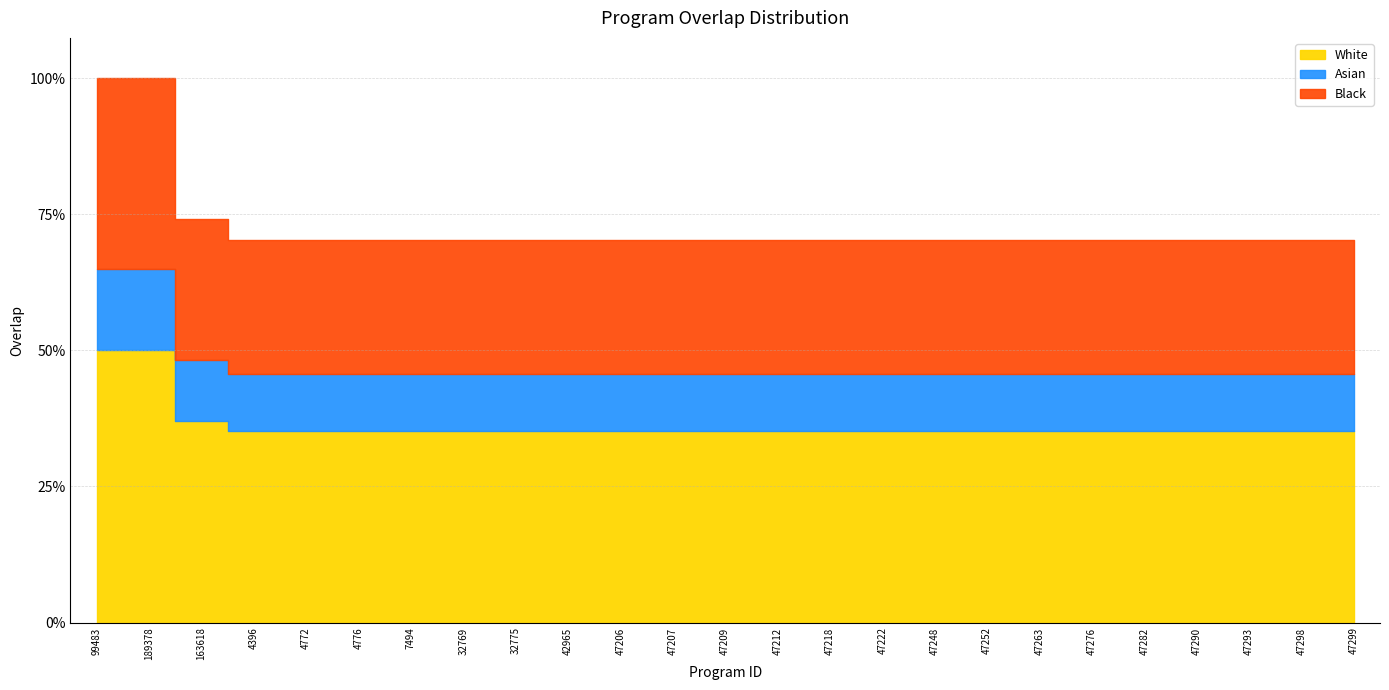

True or false: the data has more than 1 interior local peaks.

False